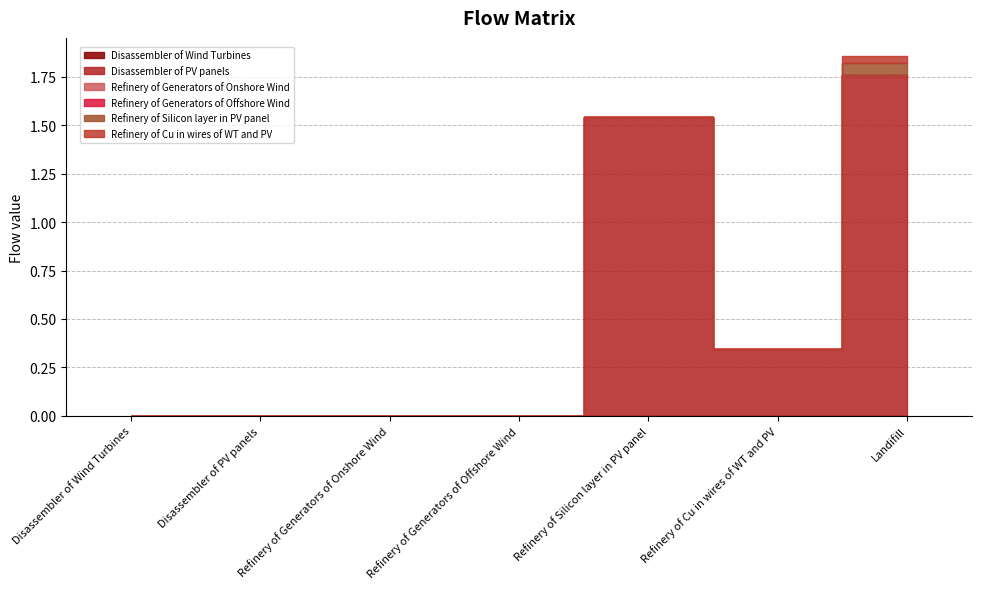

What is the label of the 6th point from the right?

Disassembler of PV panels